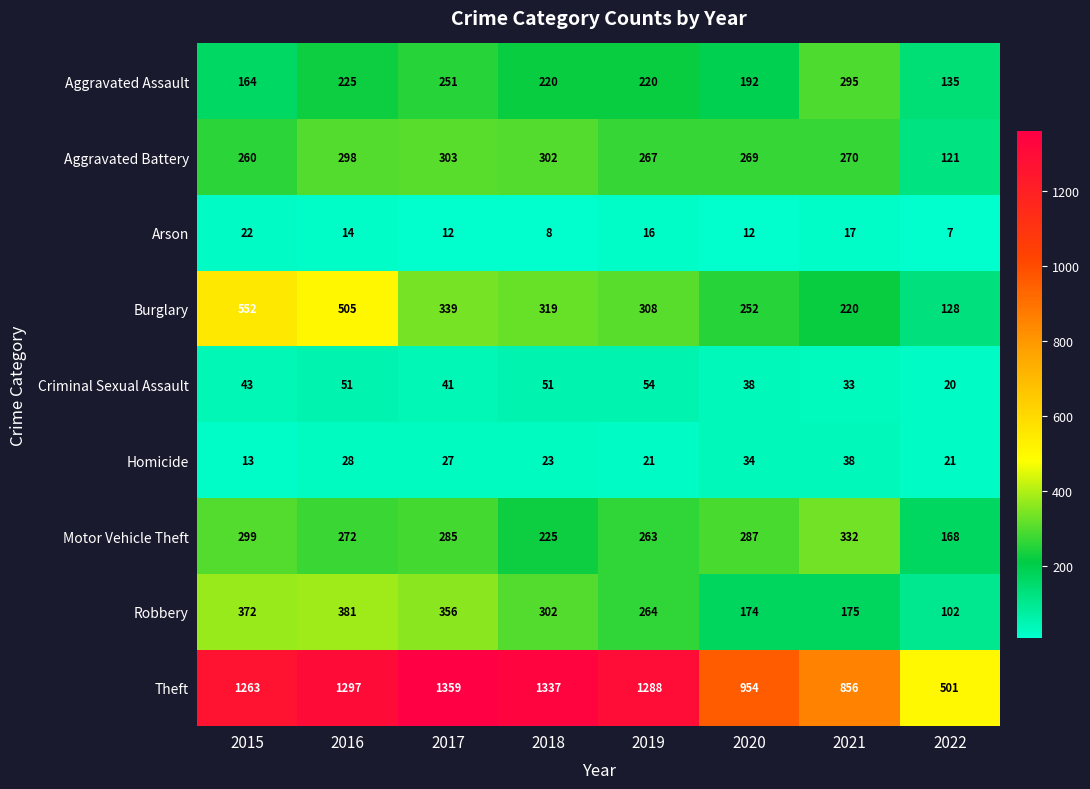

Which series has the largest total across all categories?

Theft